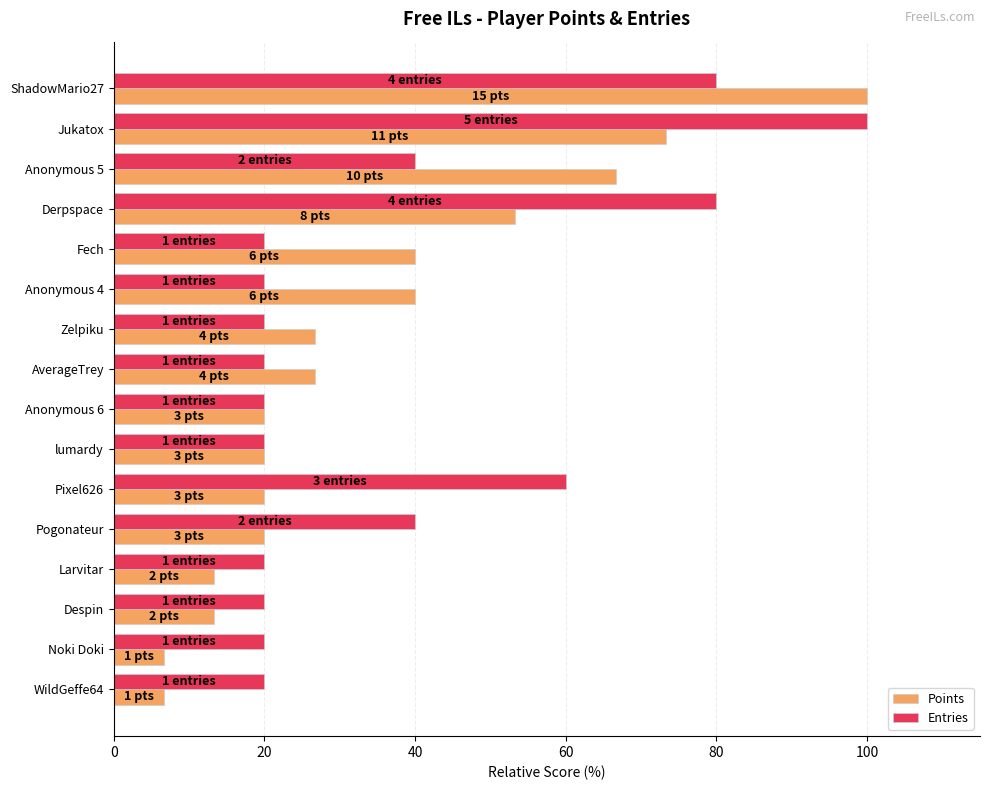

What are all the series names shown in the legend?

Points, Entries